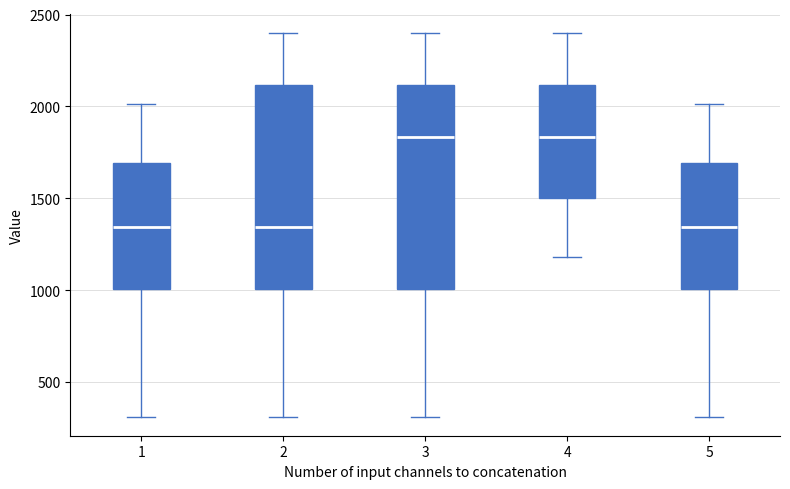

Where is the lower edge of the box at x = 3 on the y-axis? The values are not printed on the chart, so give them approximately, as read against the axis.

1000